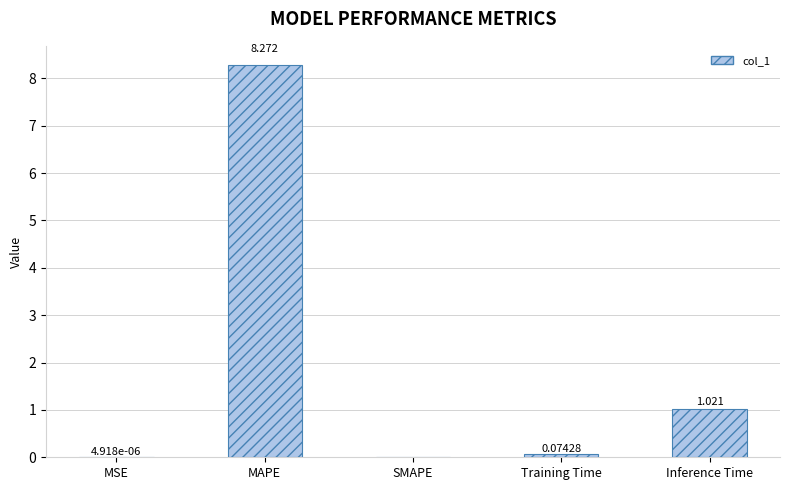

Are the bars horizontal?

No